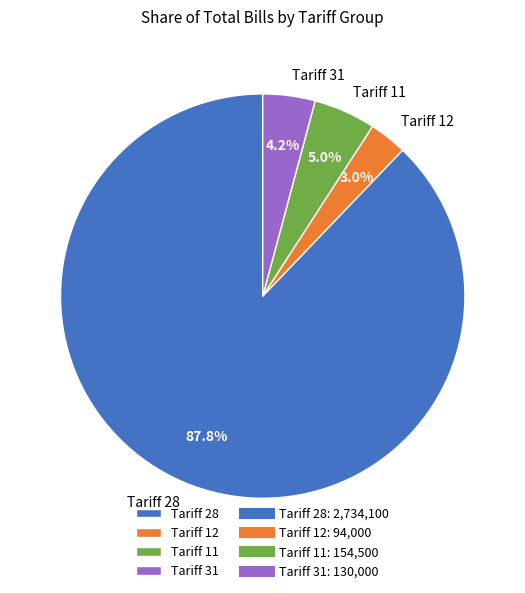

Approximately how many times larger is the value at Tariff 31 compared to Tariff 12?

1.4